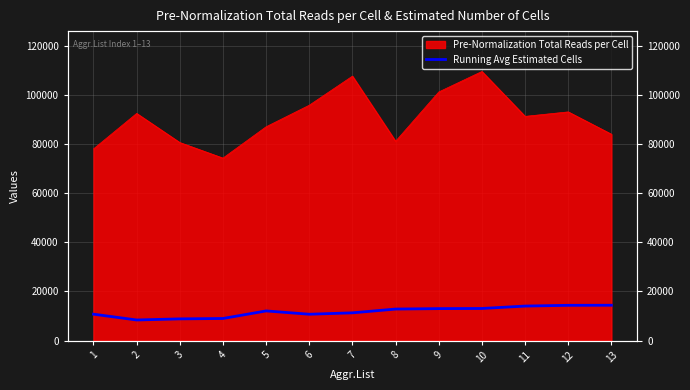

Which has a higher value, 2 or 6?

6